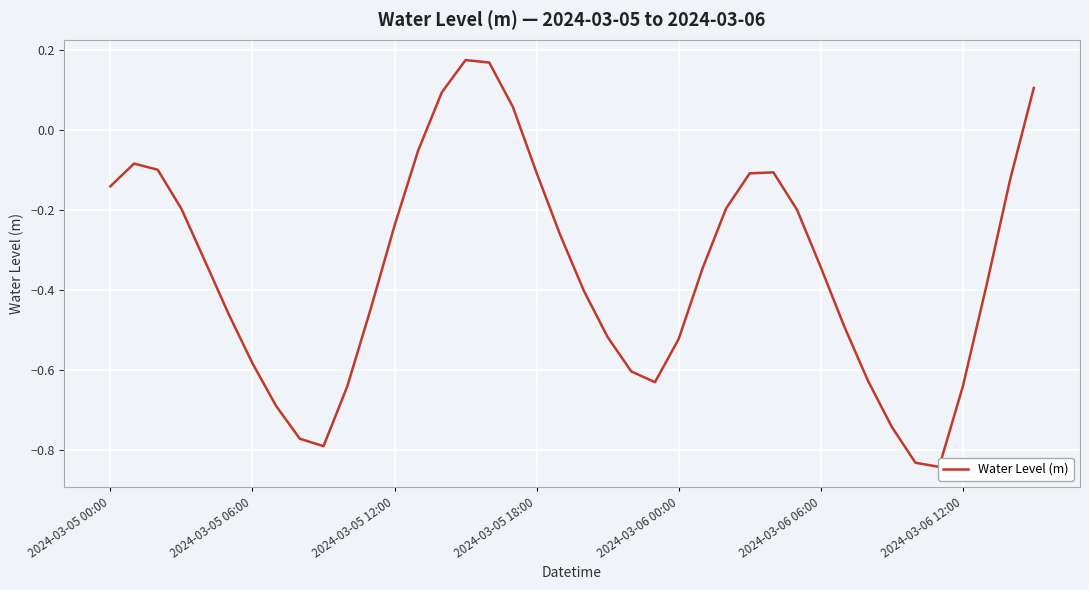

What is the change in value from 22 to 34?

-0.2